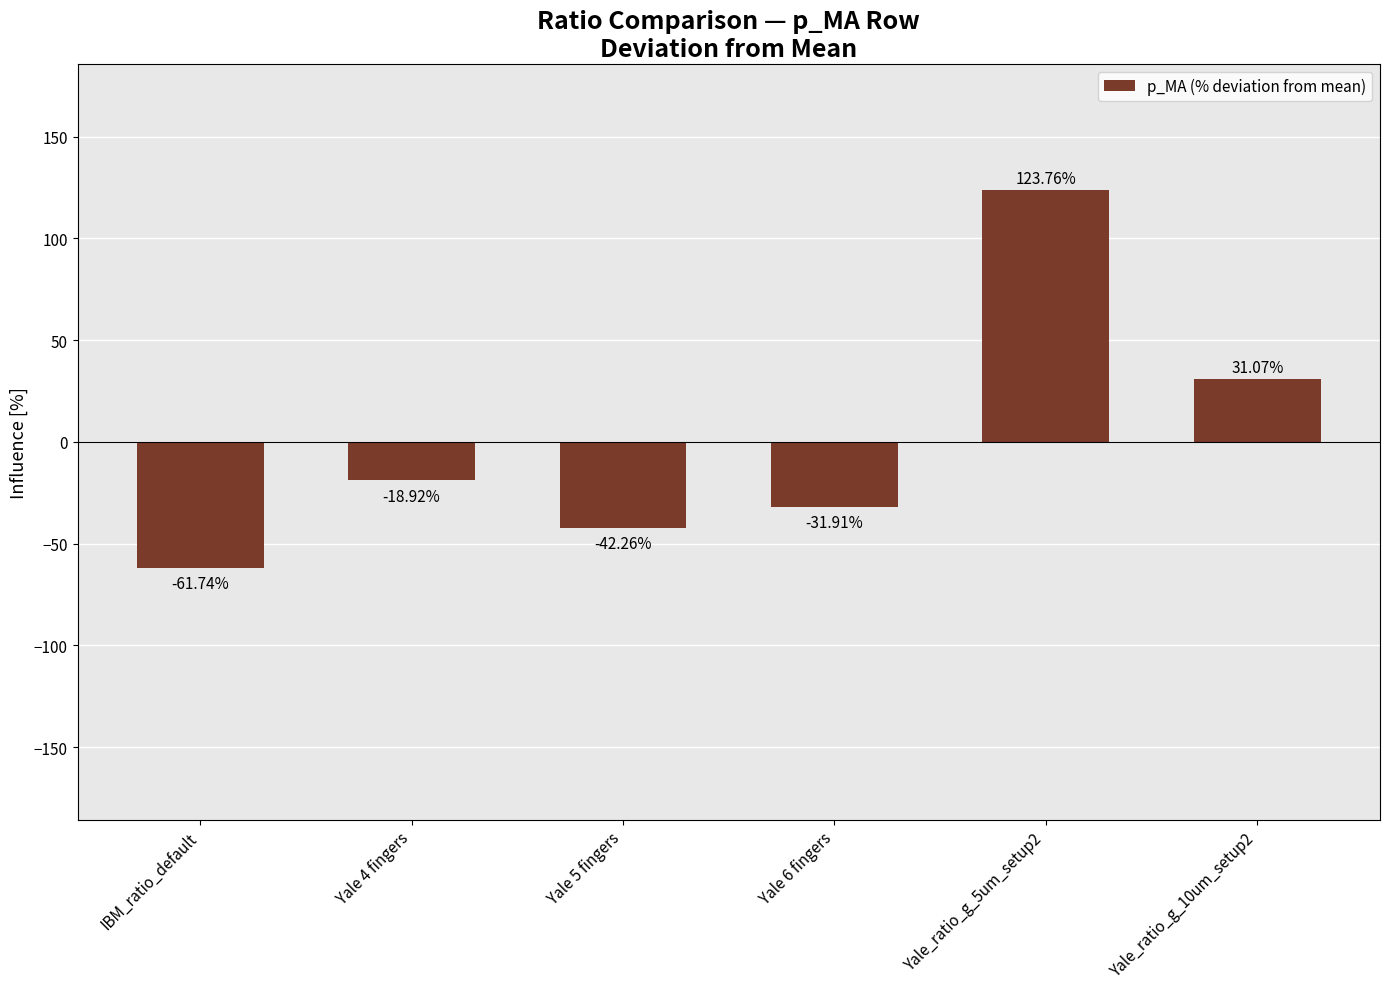

Rank the categories by value from highest to lowest.

Yale_ratio_g_5um_setup2, Yale_ratio_g_10um_setup2, Yale 4 fingers, Yale 6 fingers, Yale 5 fingers, IBM_ratio_default